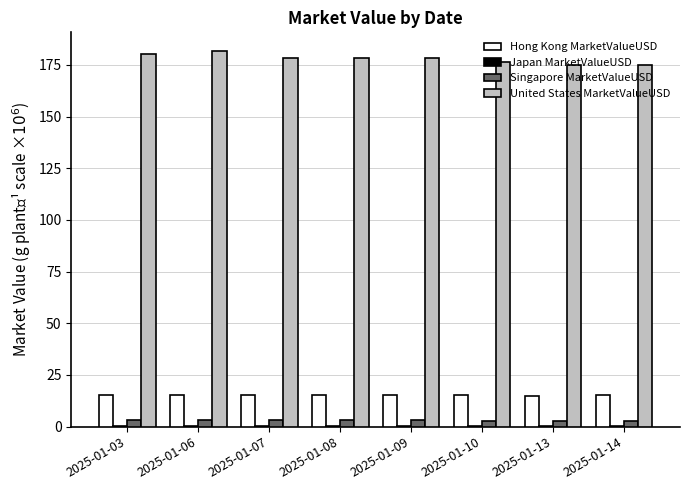

The value of United States MarketValueUSD at 2025-01-10 is 176.6. True or false?

True